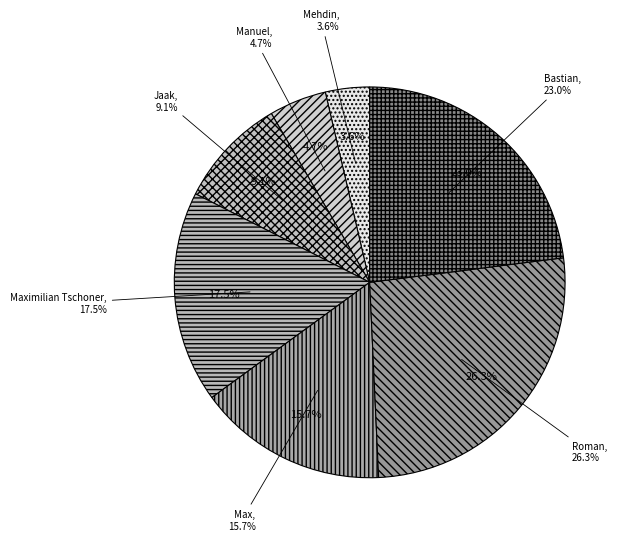

To the nearest percent, what is the difference between the Roman and Max slice percentages?

11%